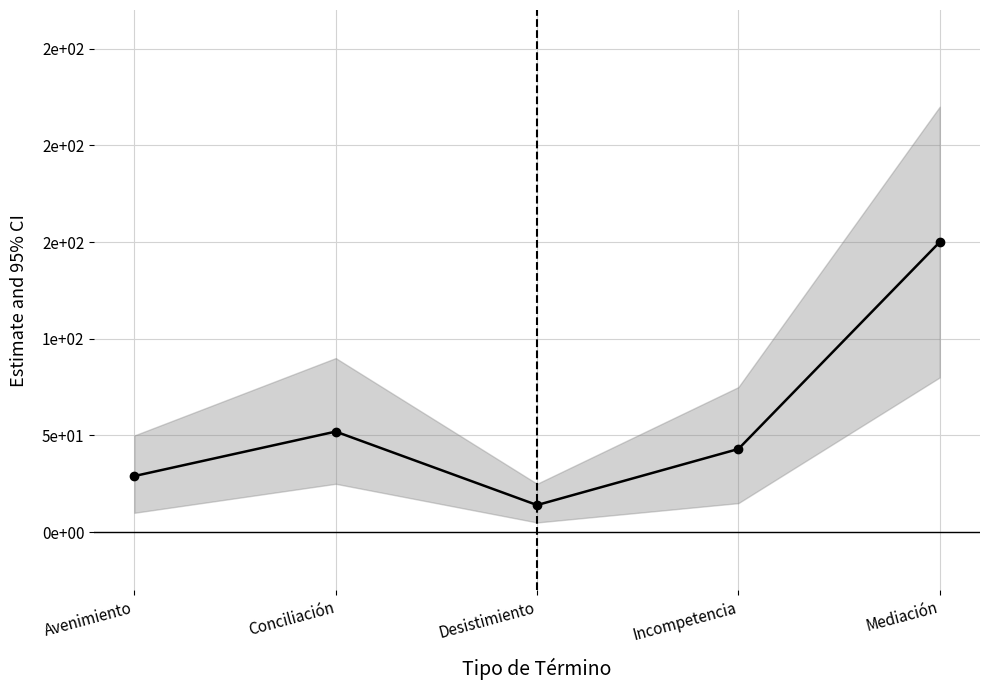

At which category does the chart reach its peak across all series?

Mediación